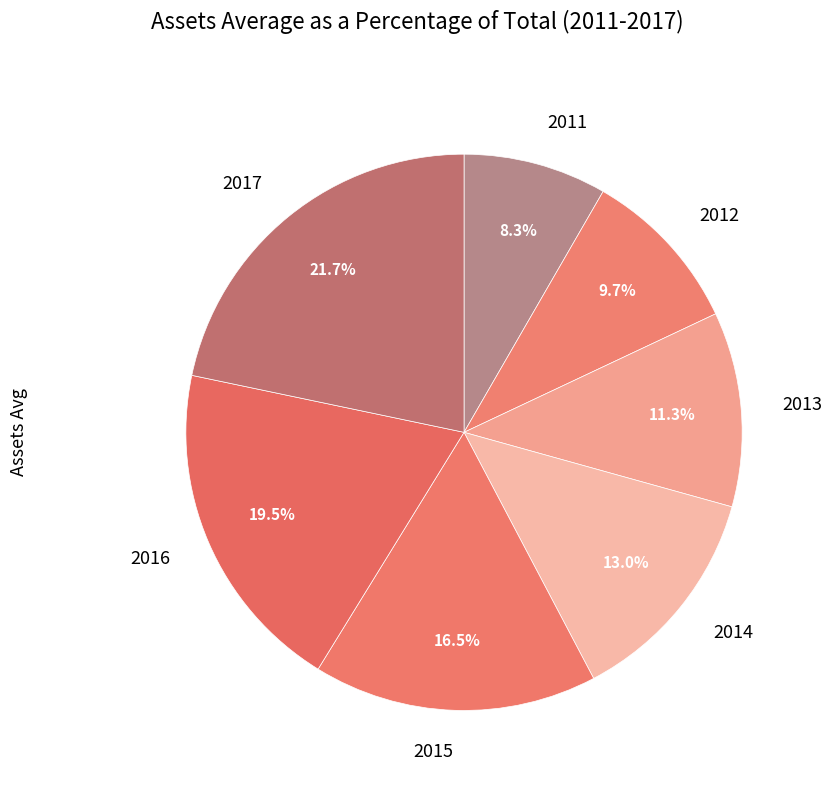

Between 2013 and 2011, which is larger?

2013